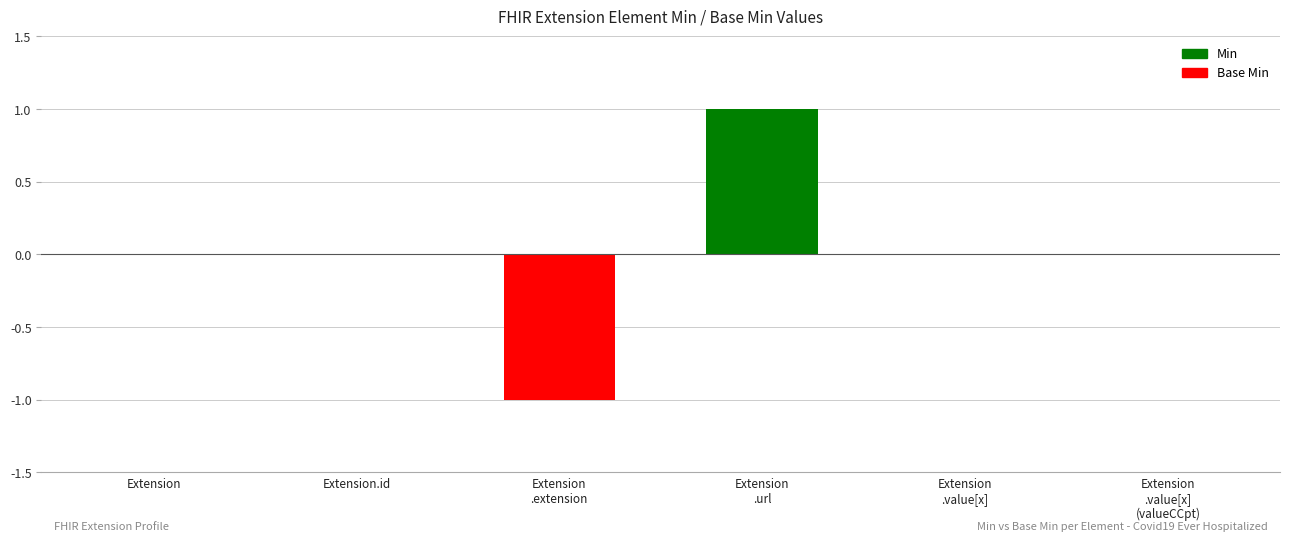

What is the sum of the Min values at Extension.url and Extension?

1